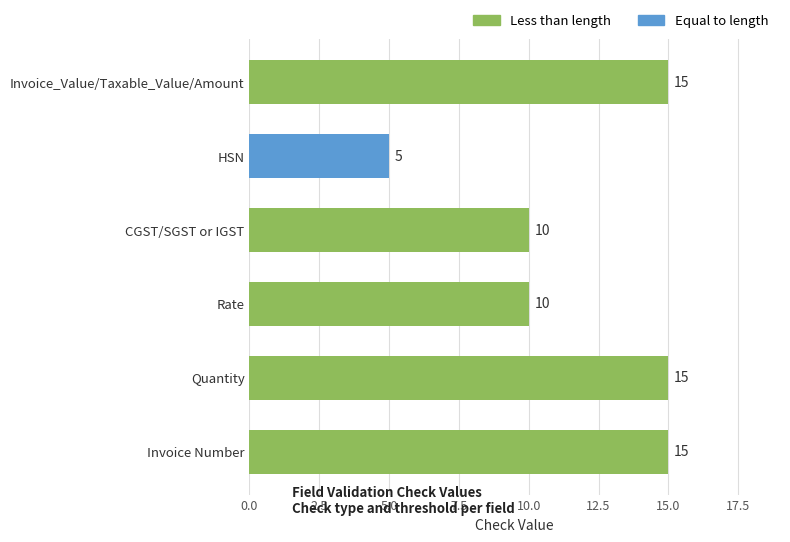

What is the ratio of the value at Quantity to the value at HSN?

3.0